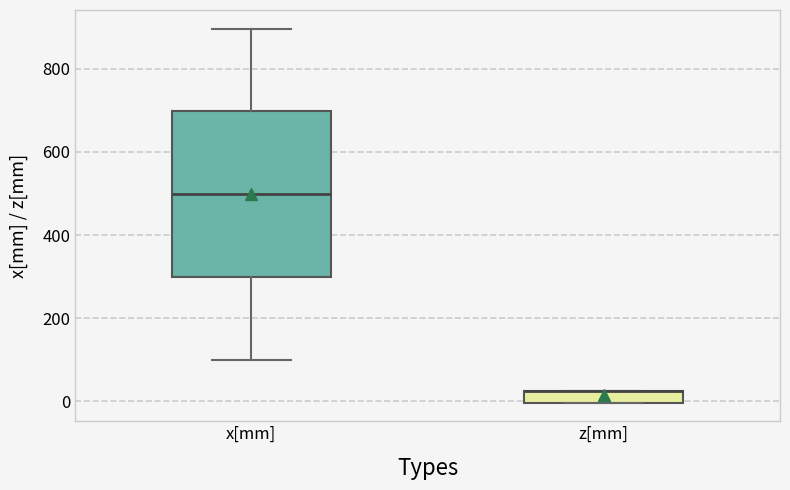

Where is the lower edge of the box for z[mm] on the y-axis? The values are not printed on the chart, so give them approximately, as read against the axis.

0